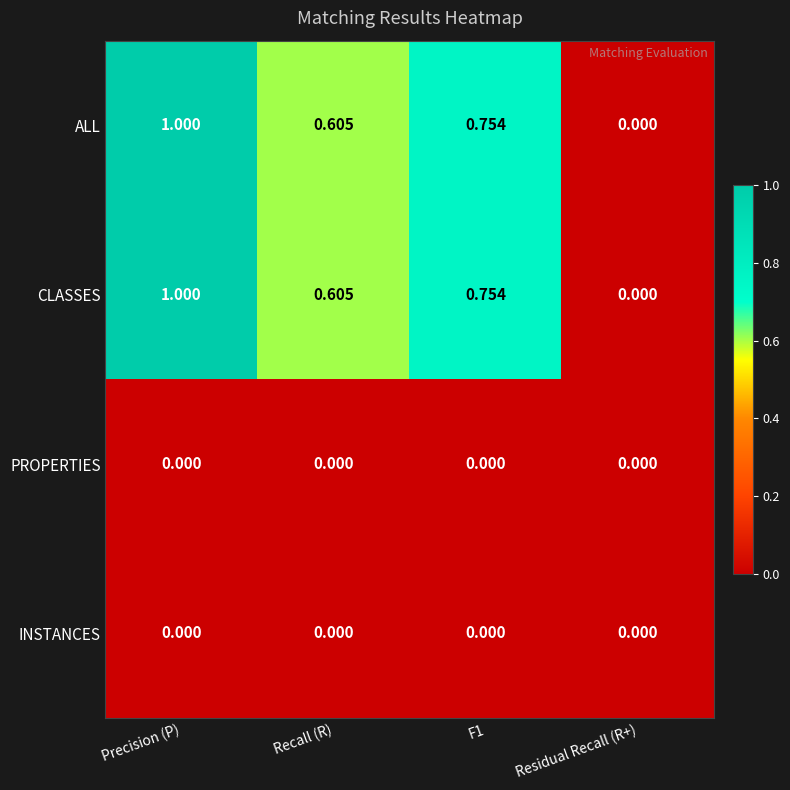

Is the value of INSTANCES at F1 greater than the value of CLASSES at F1?

No